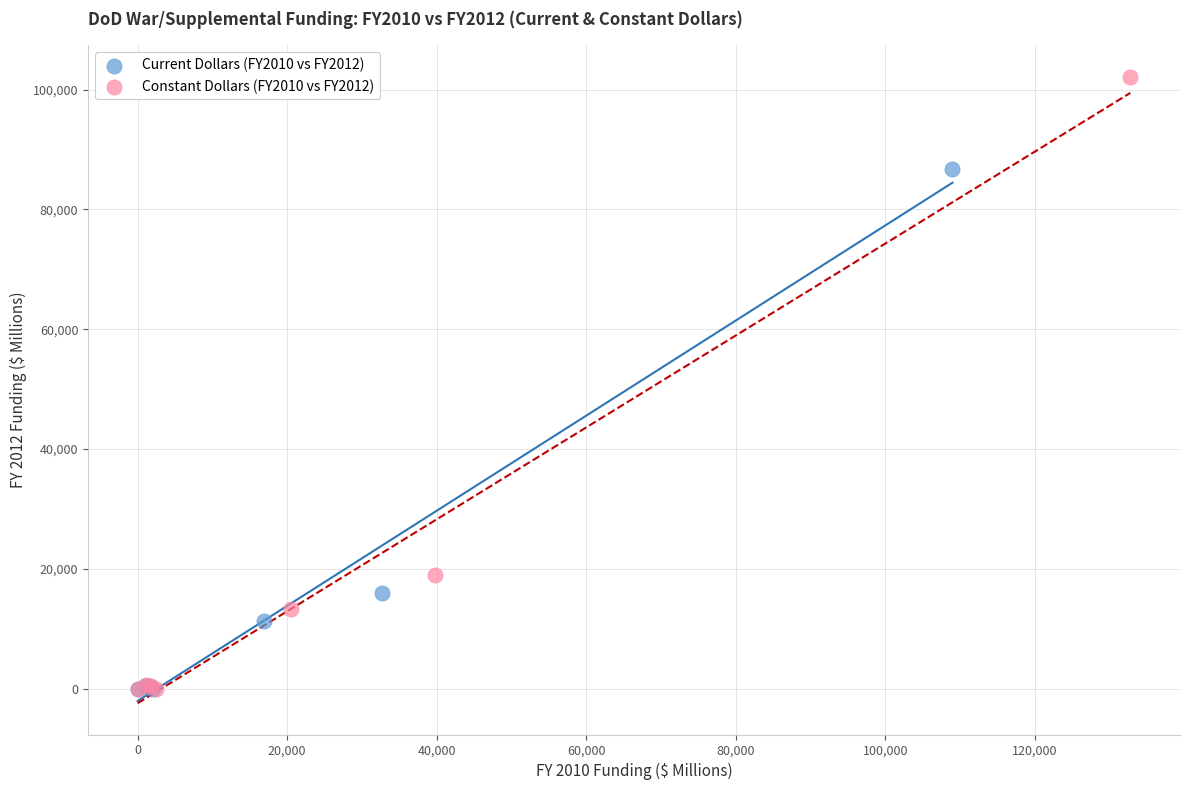

Which series has the widest spread of Y values?

Constant Dollars (FY2010 vs FY2012)